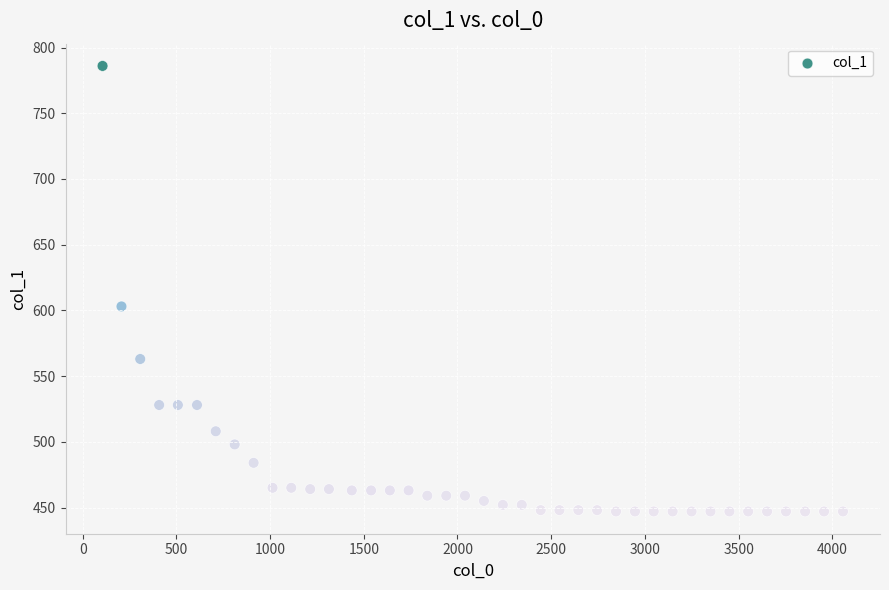

What Y value in the scatter plot is closest to 616?

603